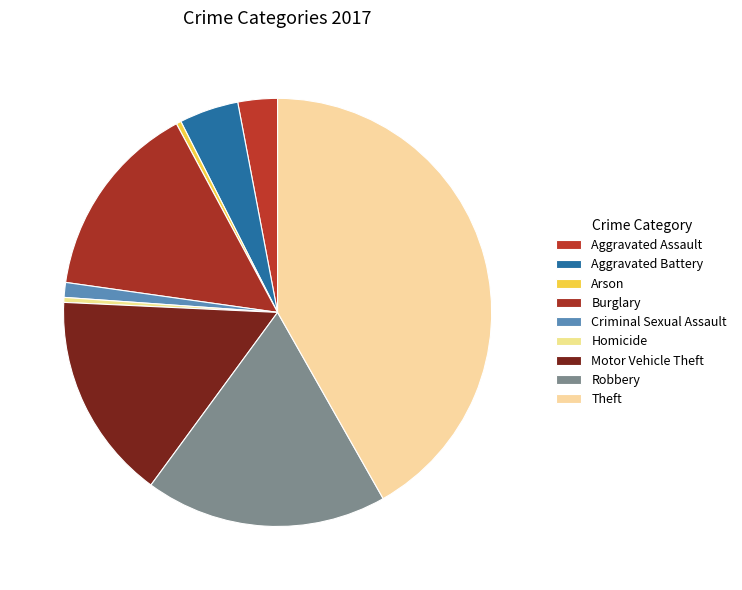

What is the ratio of the value at Robbery to the value at Theft?

0.4